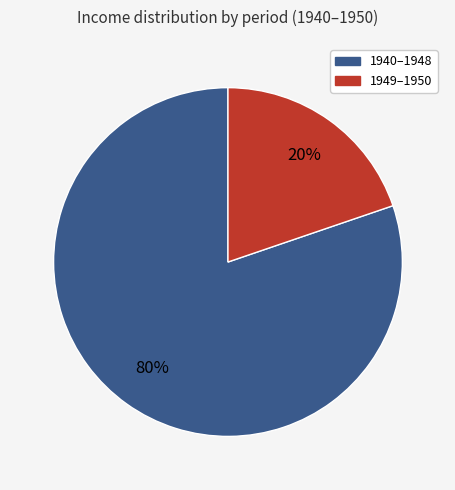

Count the number of slices in the pie.

2